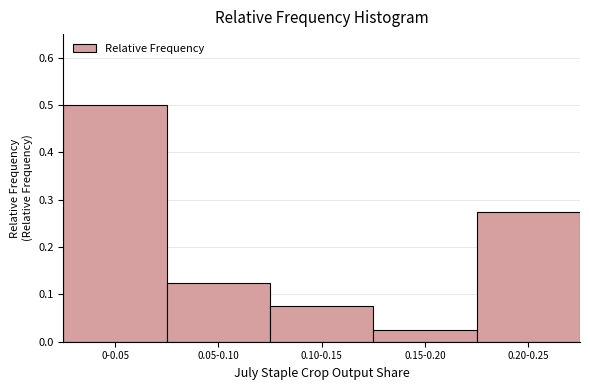

The chart shows a value of 0.5 at 0-0.05. True or false?

True